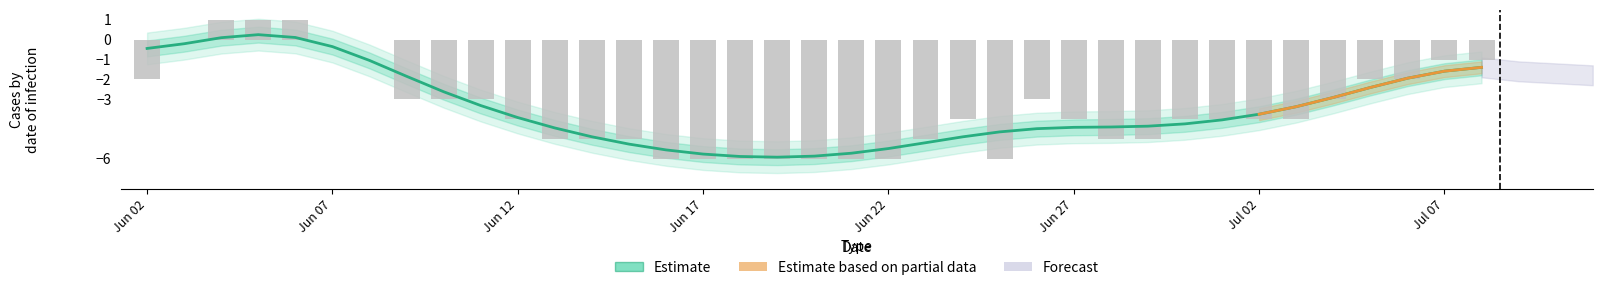

At which category is the sum across all series the highest?

2020-06-05